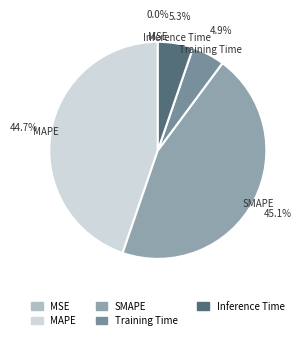

Is Training Time the majority of the pie?

No